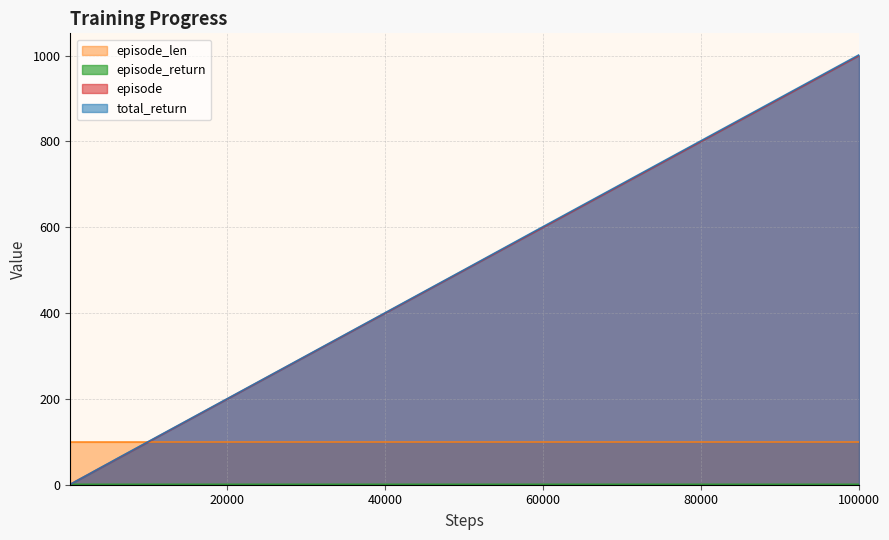

Which series has the largest range (max minus min)?

total_return